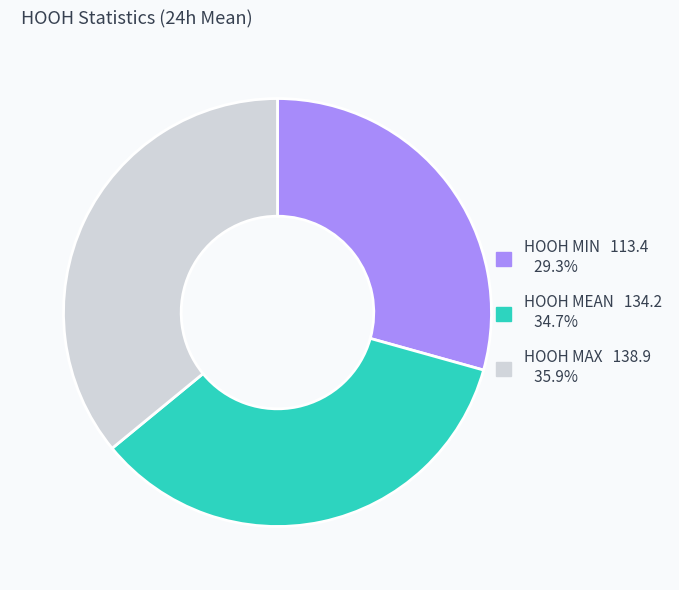

Does HOOH MAX represent more than half of the total?

No